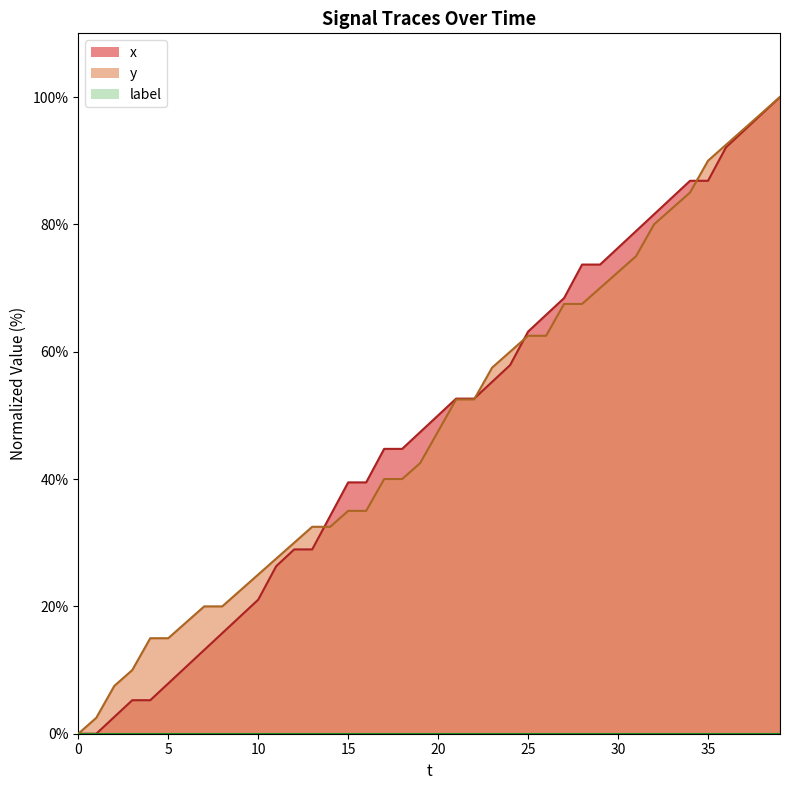

What is the maximum value for x?

100.0